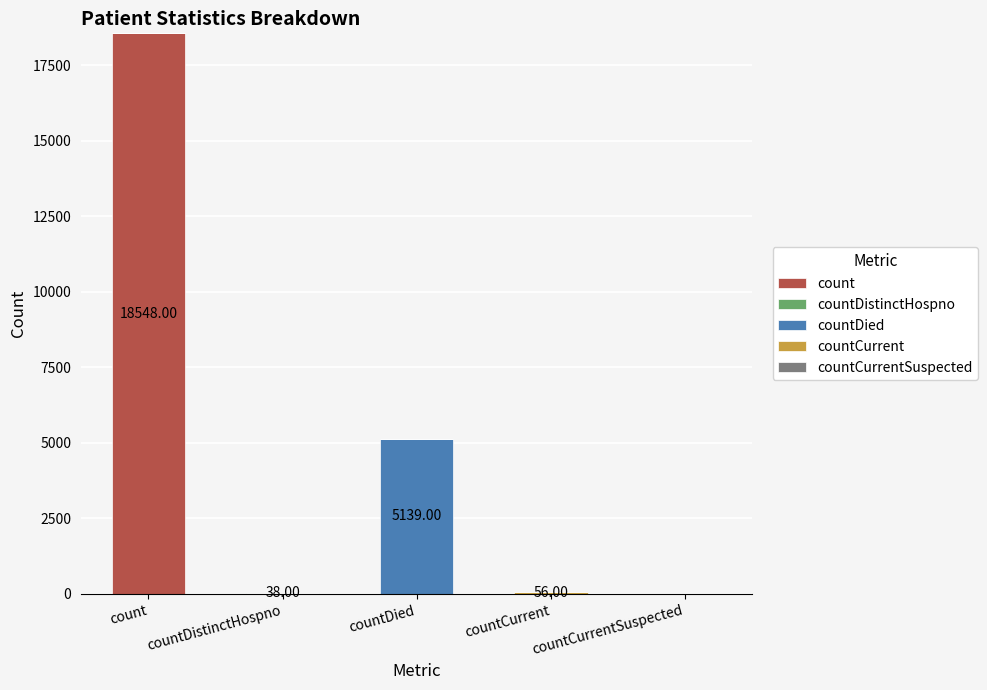

What is the total value across all series at count?

18548